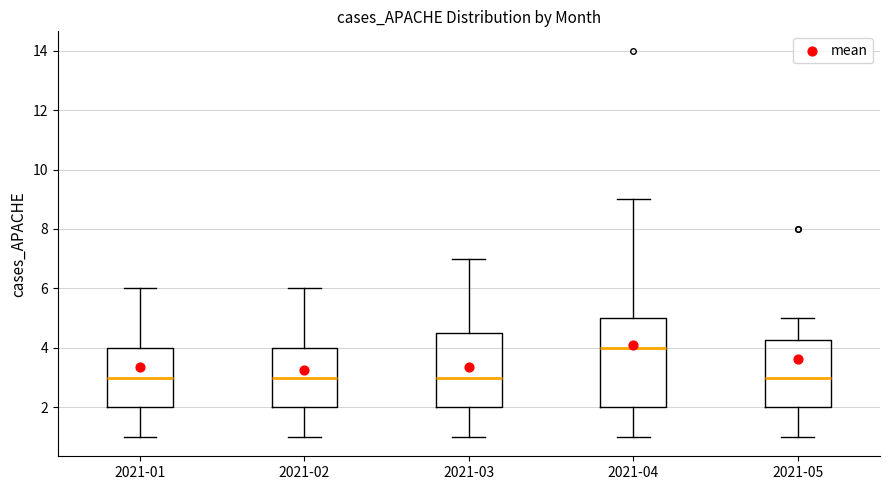

Where does the median line of the box for 2021-01 sit on the y-axis? The values are not printed on the chart, so give them approximately, as read against the axis.

3.0